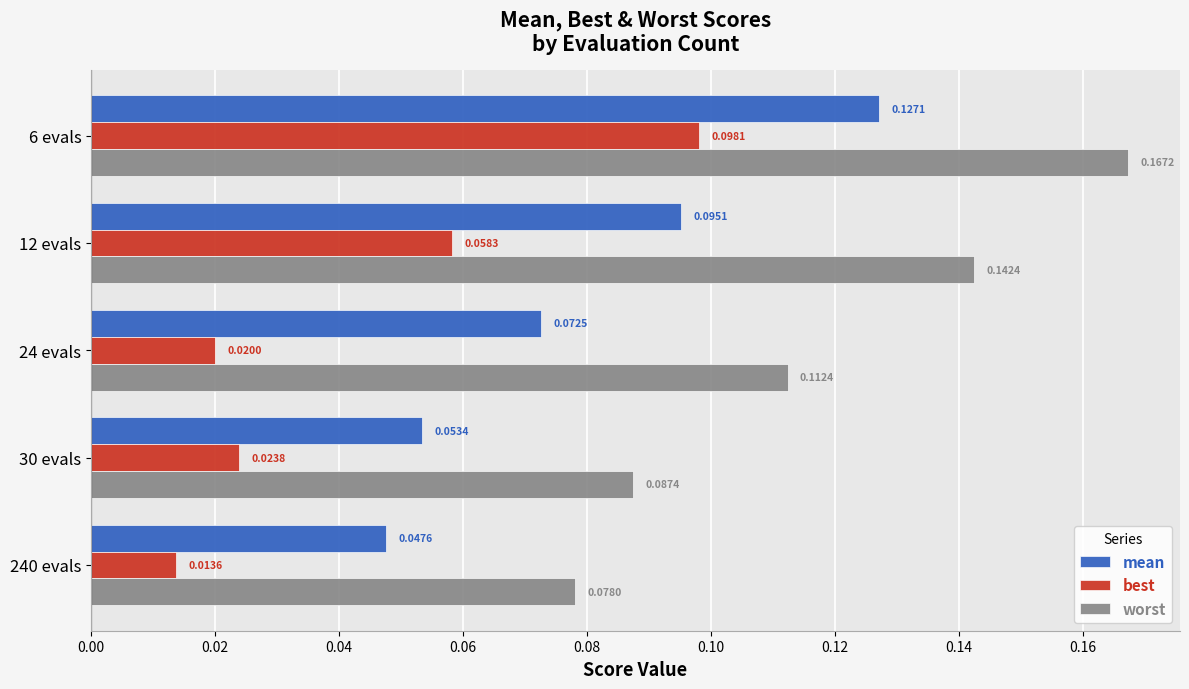

How many data points does each series have?

5